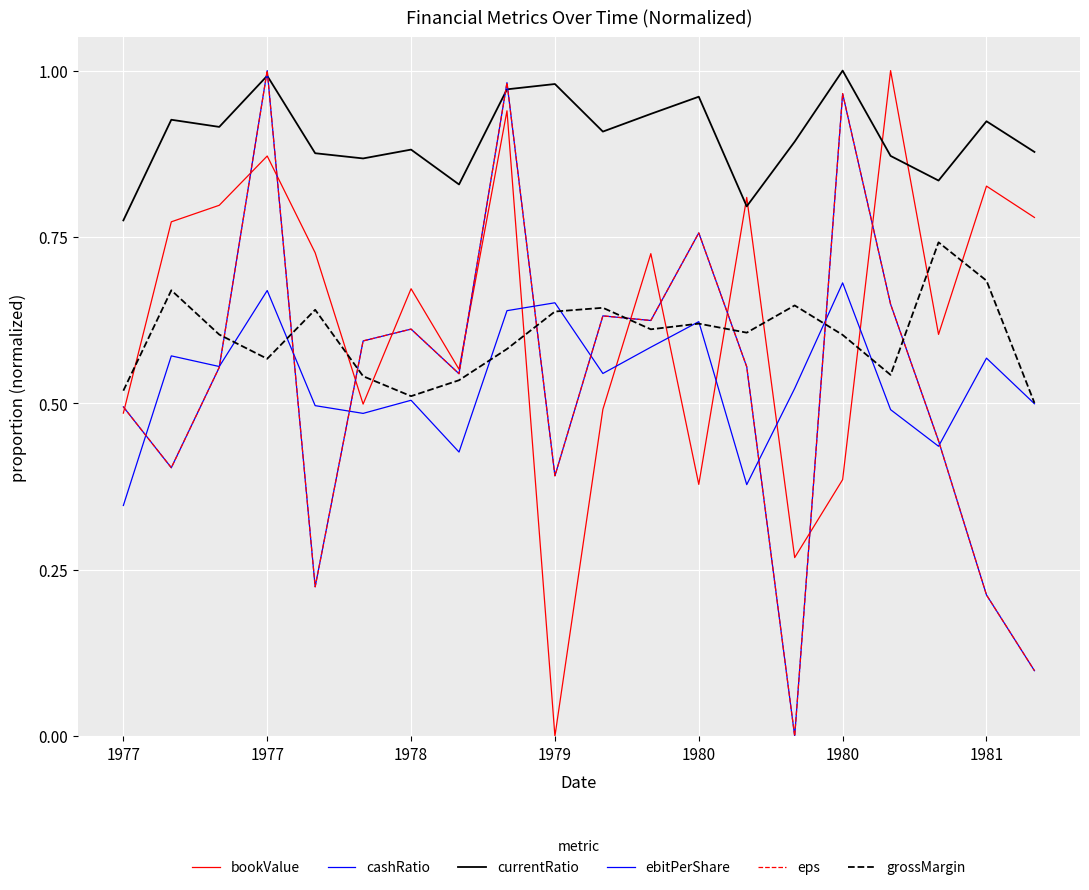

Does the chart display data point markers on the line(s)?

No